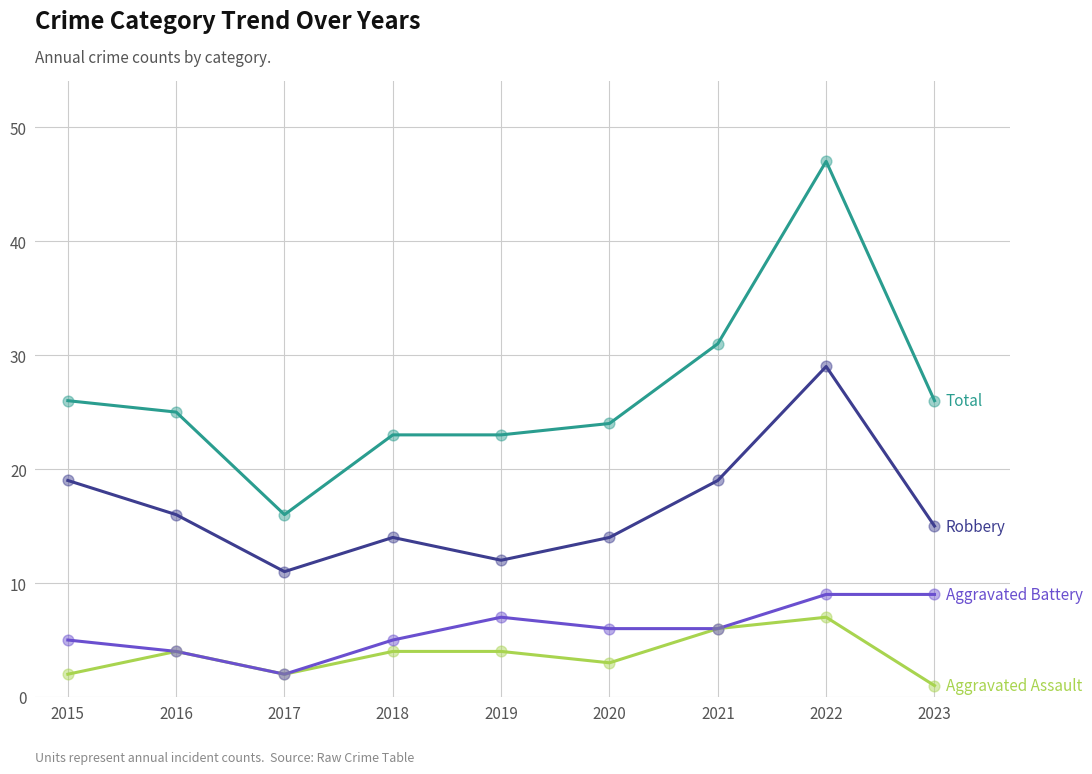

What is the total value across all series at 2020?

47